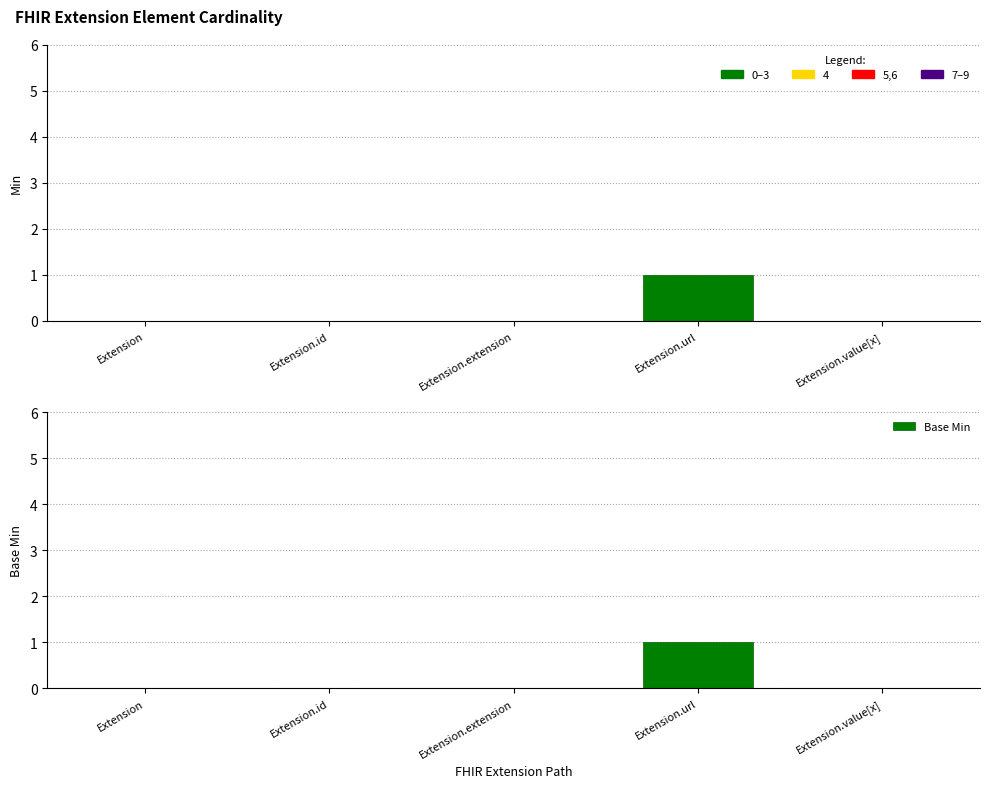

Where is Min nearest to the value 0?

Extension